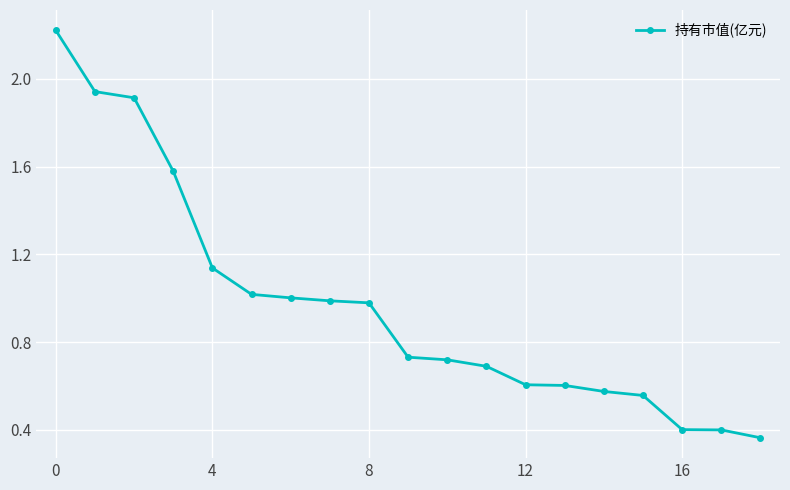

What is the difference between the second highest and second lowest values?

1.5